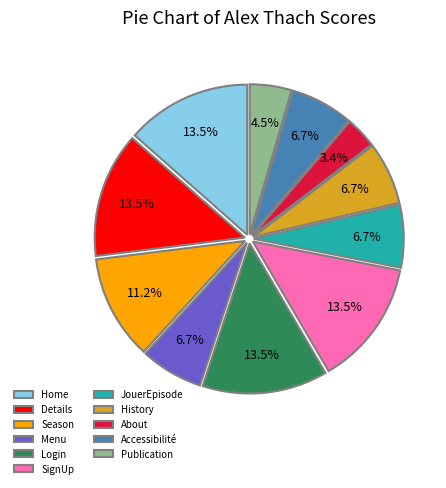

True or false: Home accounts for 26% of the total.

False